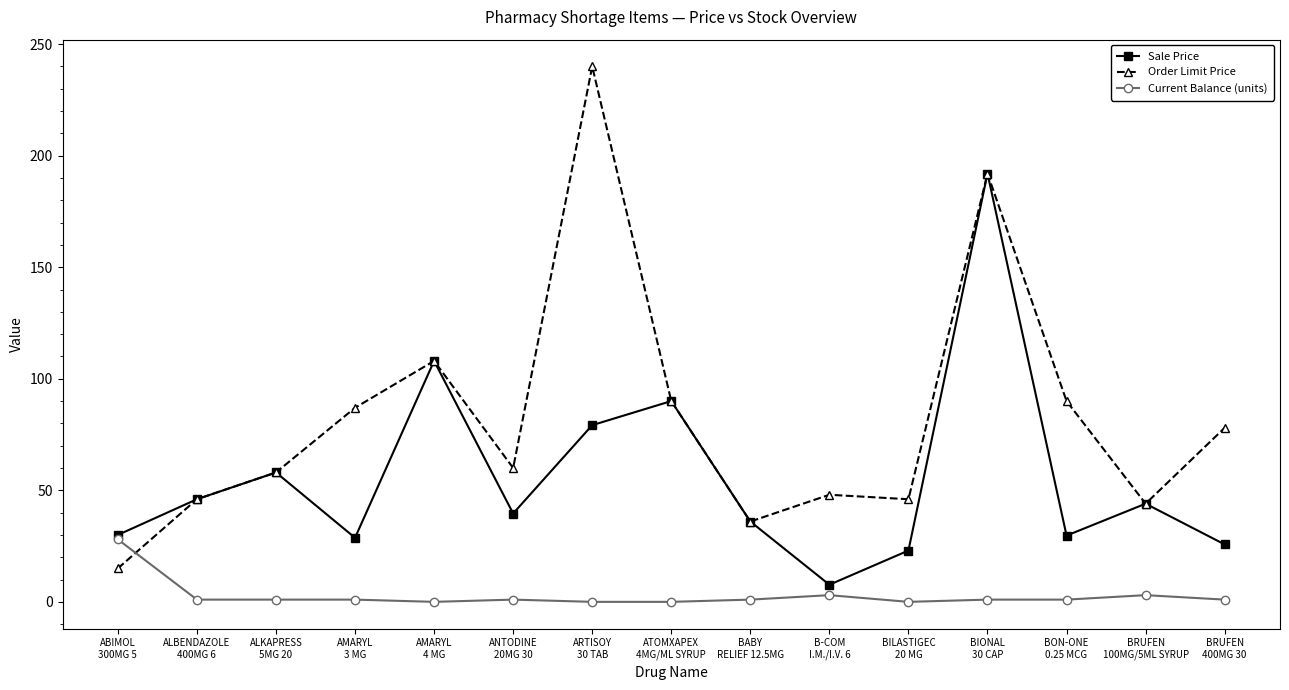

True or false: Sale Price has more than 1 points higher than both neighbors.

True